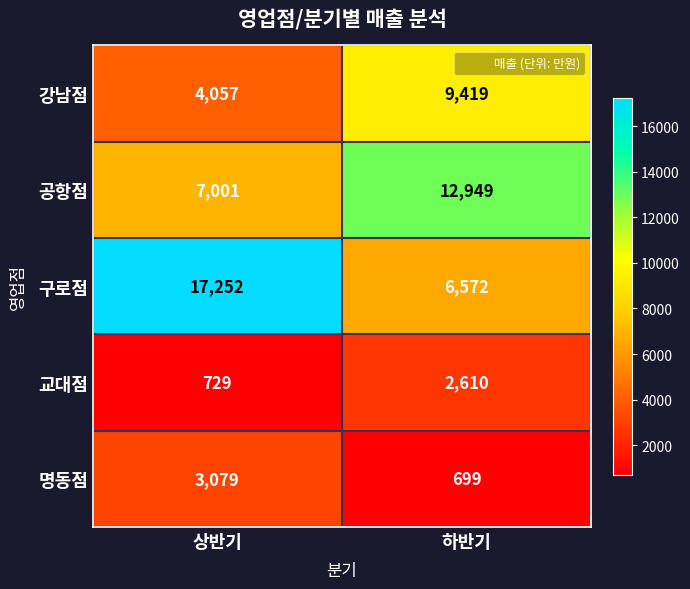

Reading right to left, what are all the values shown in this chart?

강남점: 하반기=9419	상반기=4057
공항점: 하반기=12949	상반기=7001
구로점: 하반기=6572	상반기=17252
교대점: 하반기=2610	상반기=729
명동점: 하반기=699	상반기=3079